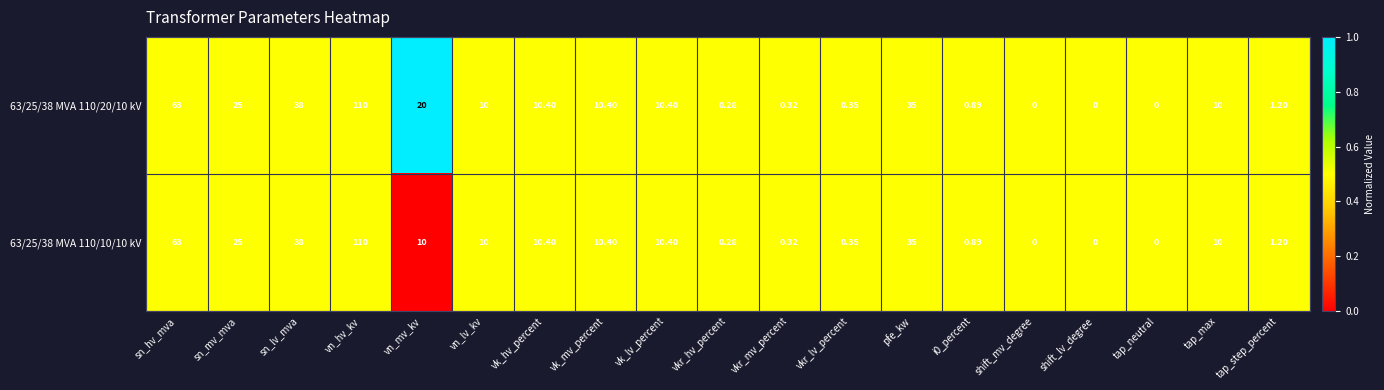

At which category does the chart reach its peak across all series?

vn_hv_kv